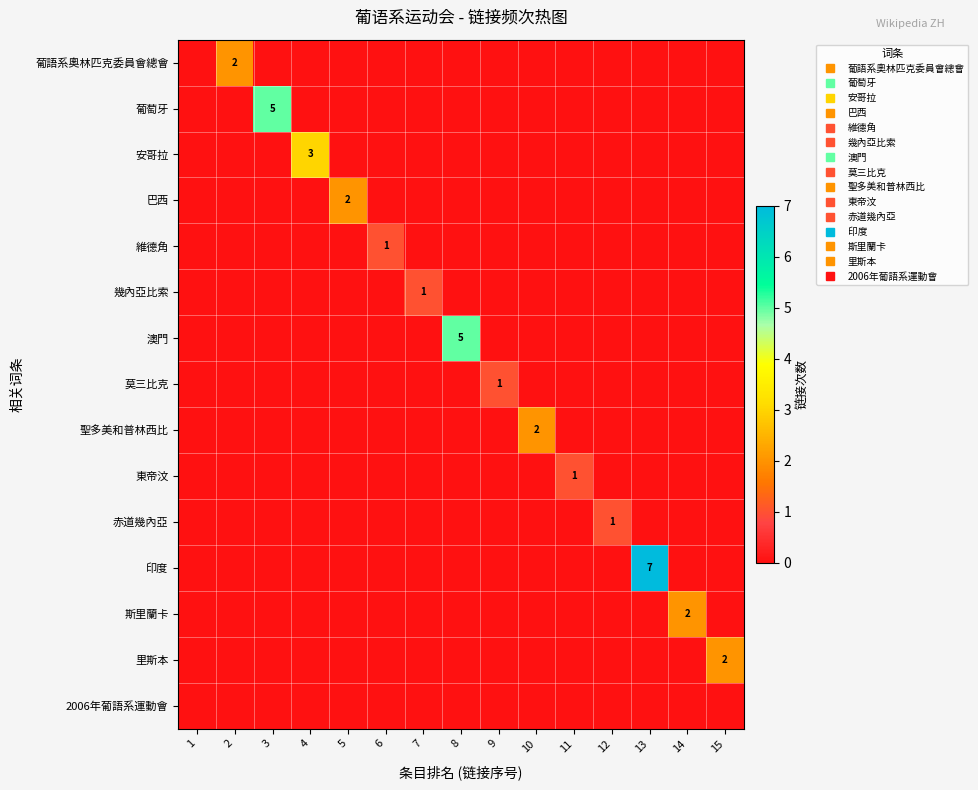

Is the value of 2006年葡語系運動會 at 14 greater than the value of 葡語系奧林匹克委員會總會 at 6?

No